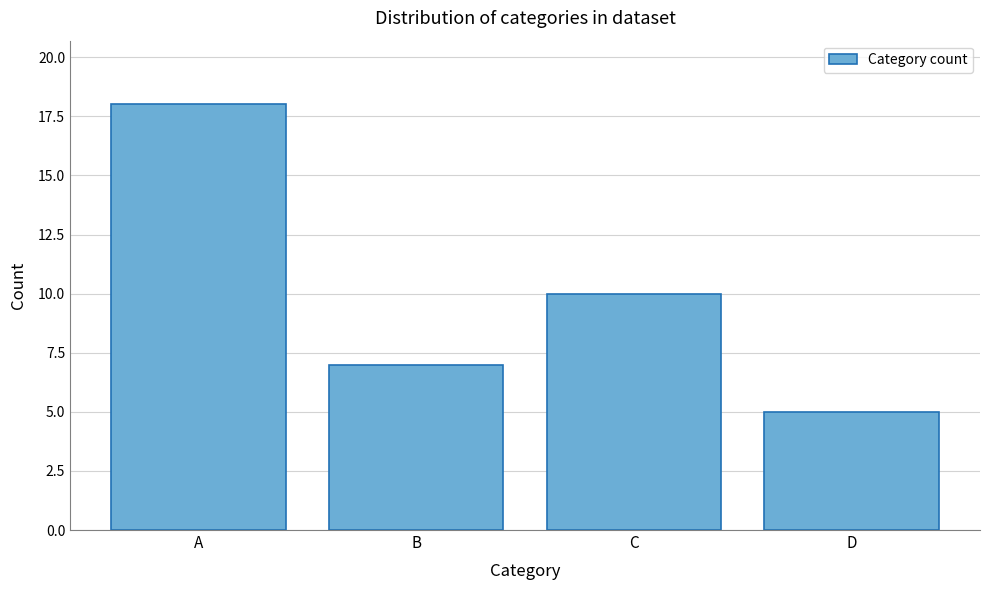

Reading right to left, list all the values displayed in this chart.

5	10	7	18